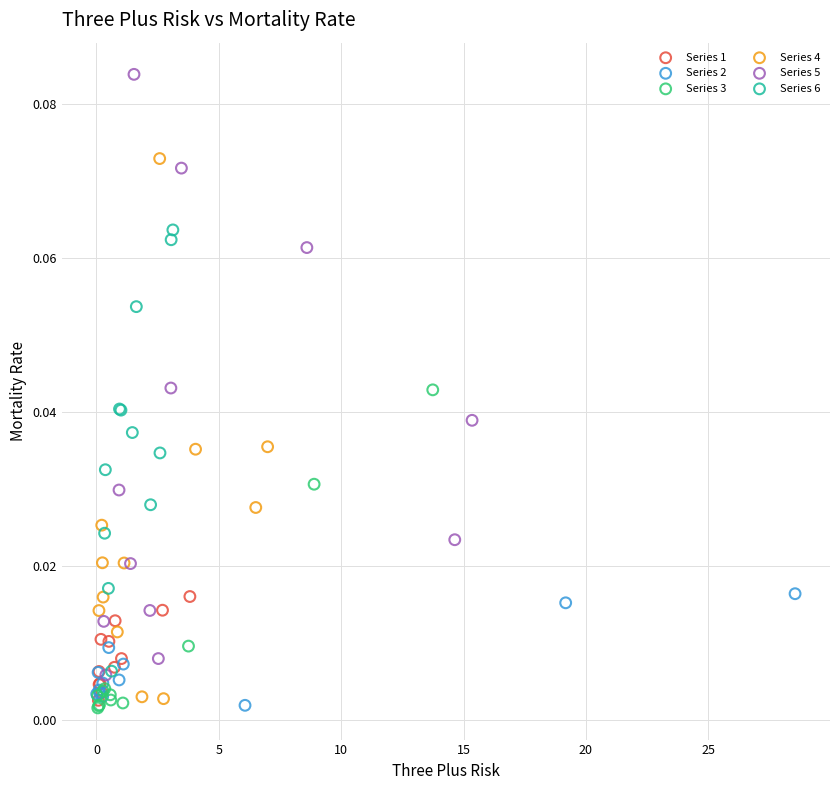

Which series contains the highest Y value?

Series 5